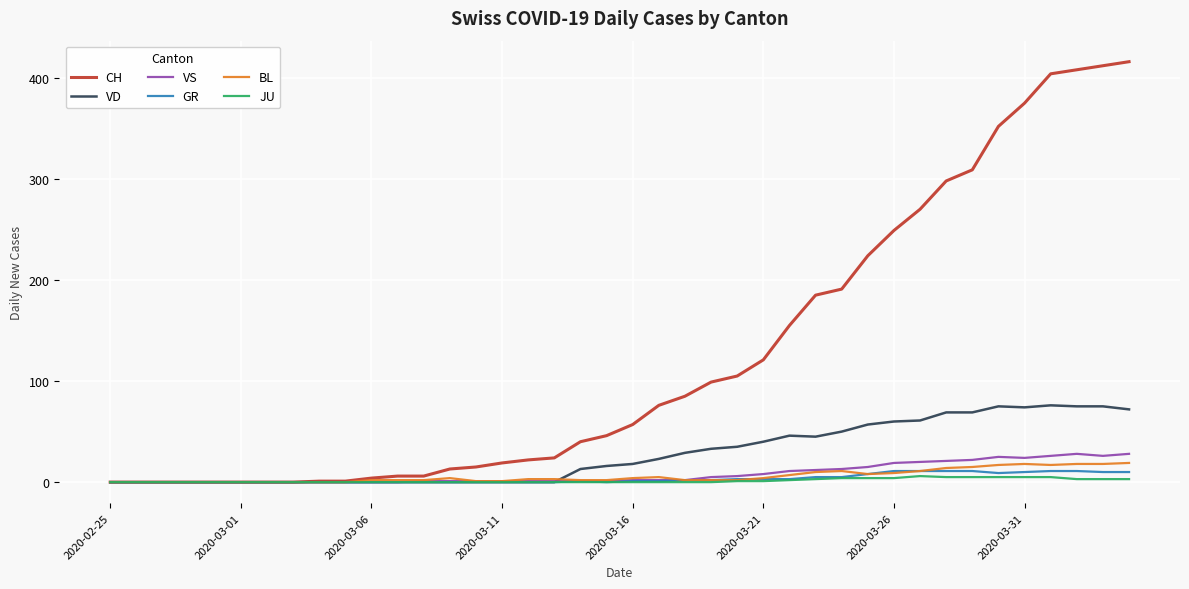

After their last crossing, which series has the higher values: GR or BL?

BL